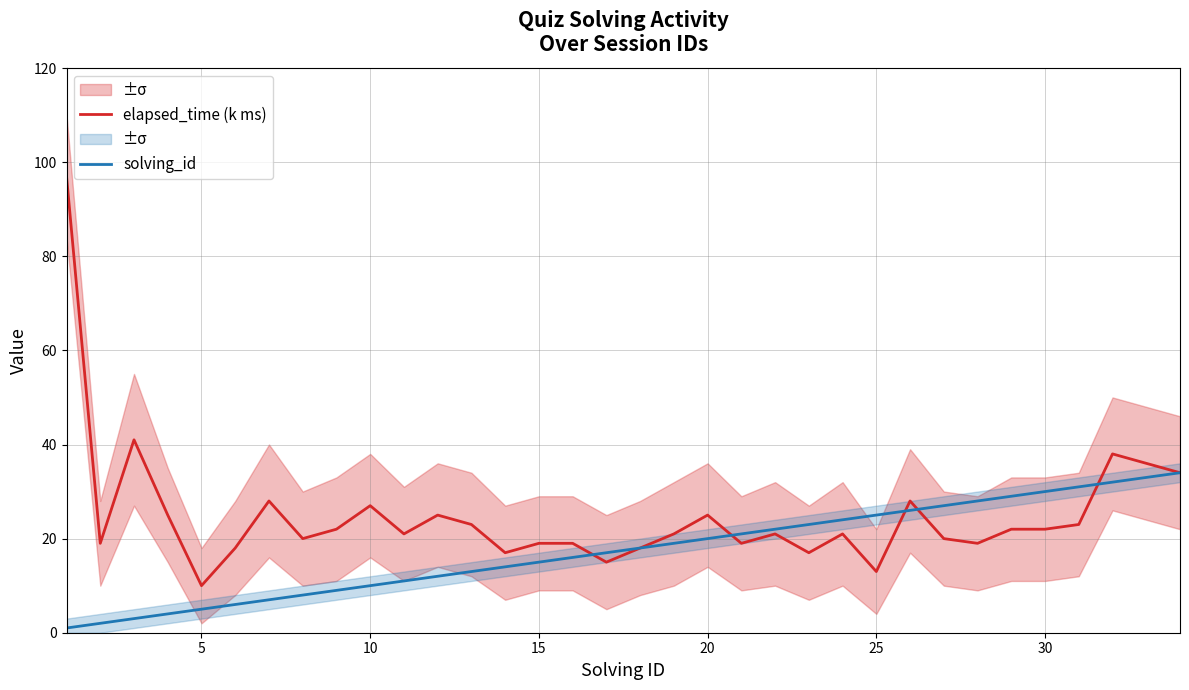

The value of elapsed_time (k ms) at 20 is 25. True or false?

True